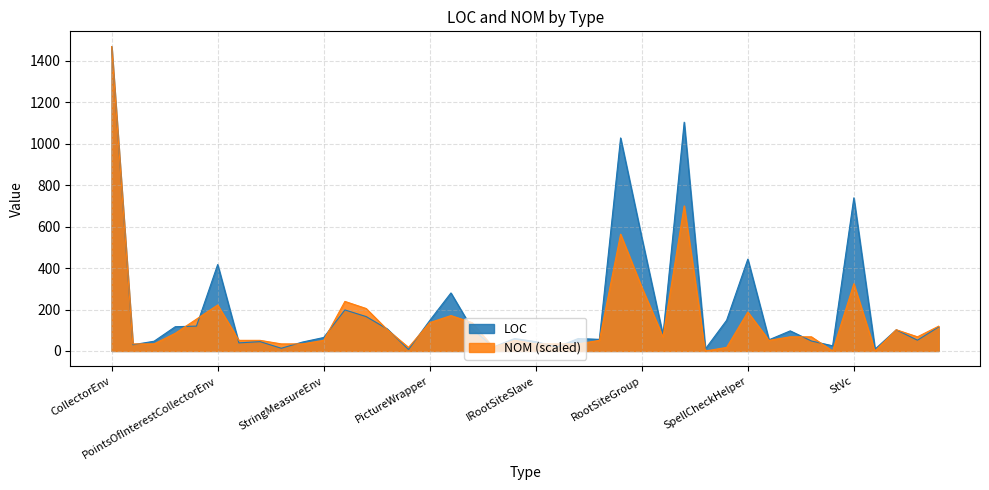

What is the label of the 10th point from the left?

StringCollectorEnv